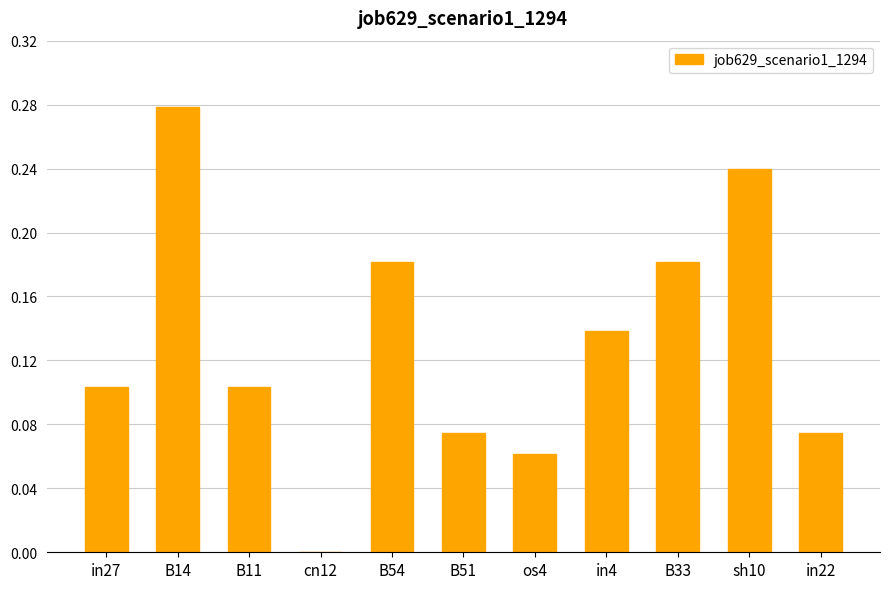

Is it true that the value at B54 is 0.1?

False